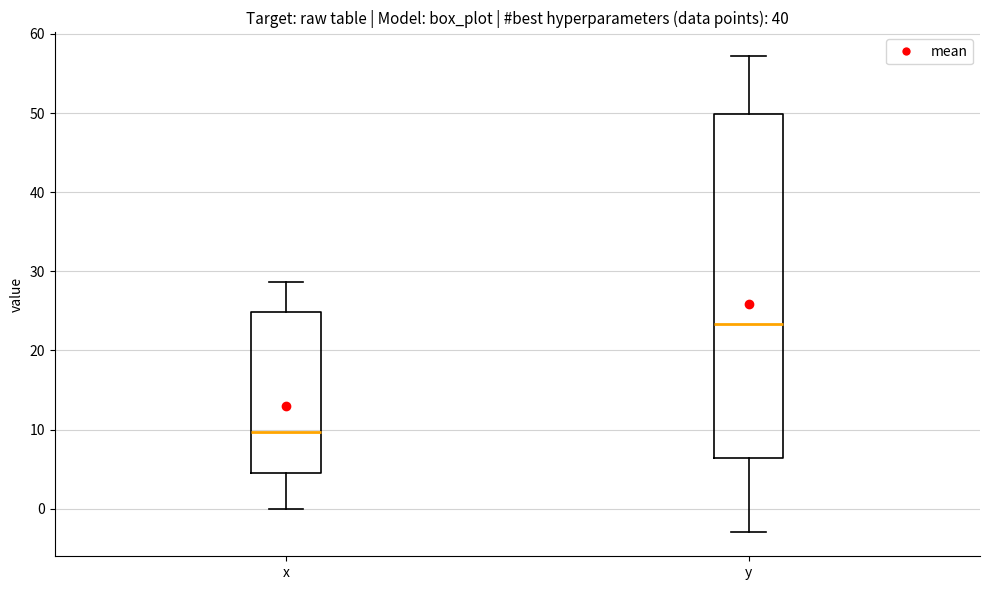

Reading left to right, transcribe this box plot: for each box, give where its median line is, the range the box spans, and where its two whiskers end, as read against the y-axis. The values are not printed on the chart, so give them approximately, as read against the axis.

x: median 10, box 5 to 25, whiskers 0 to 29
y: median 23, box 6 to 50, whiskers -3 to 57